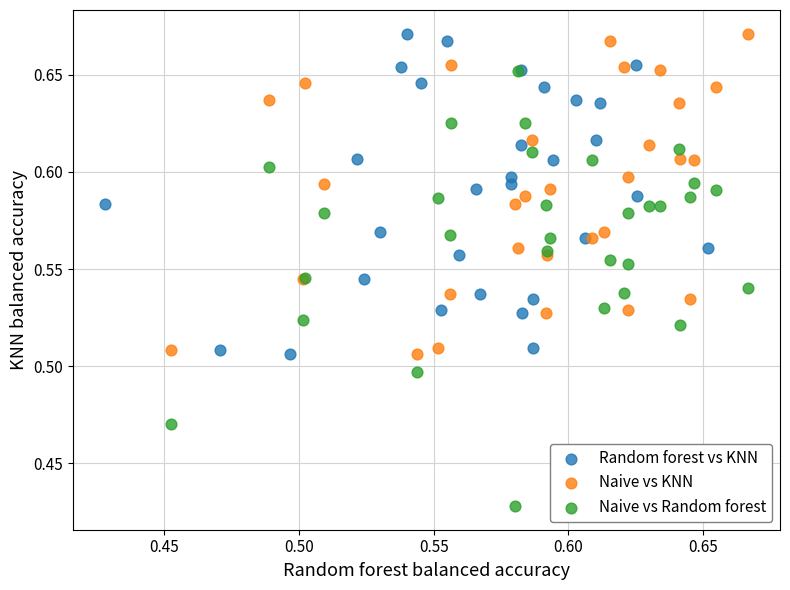

Which series contains the lowest Y value?

Naive vs Random forest